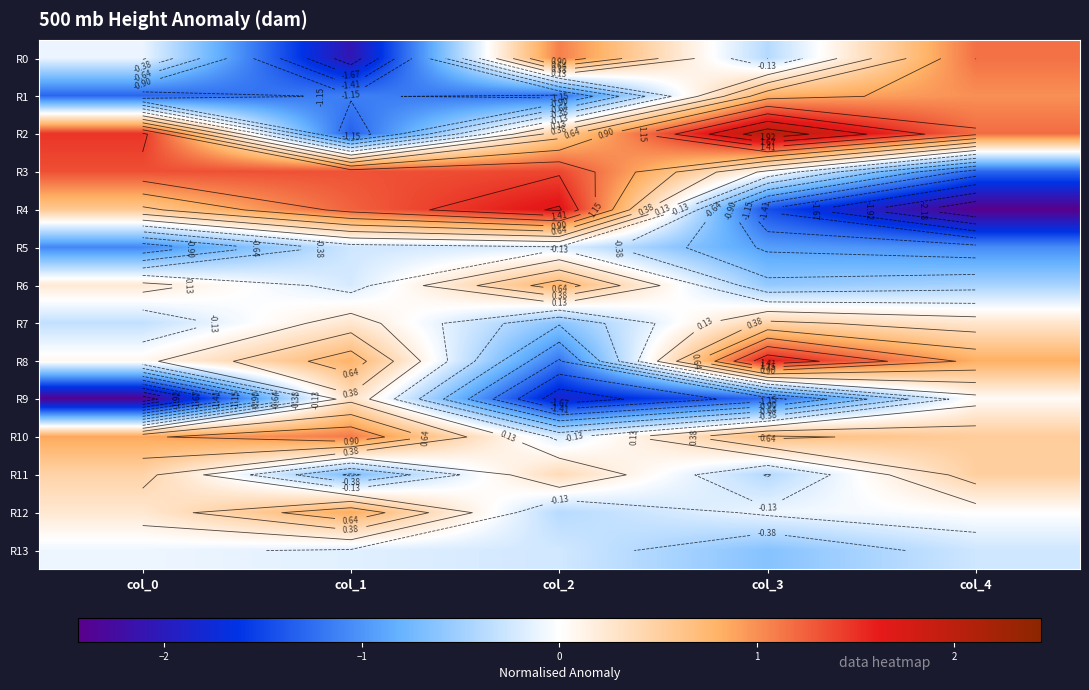

What is the highest value of the R6 series?

0.8